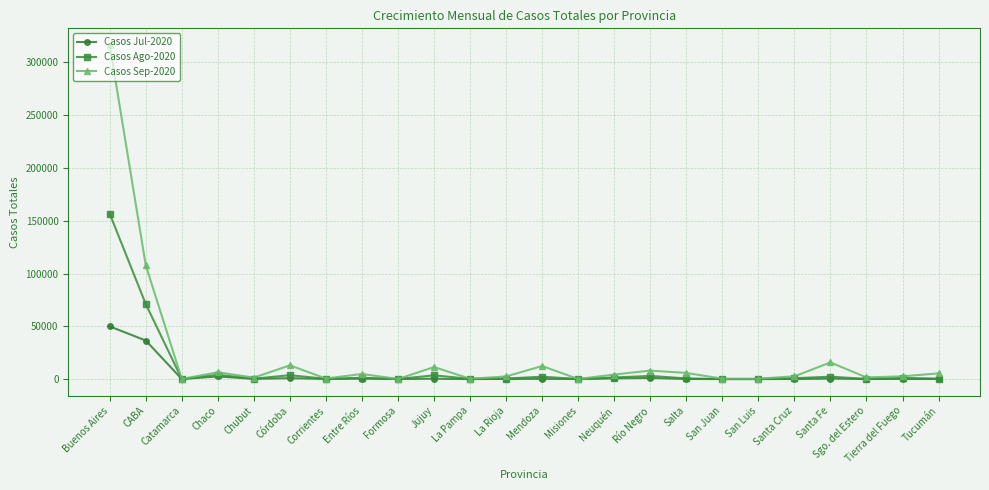

How many data points in Casos Ago-2020 are less than 805?

12